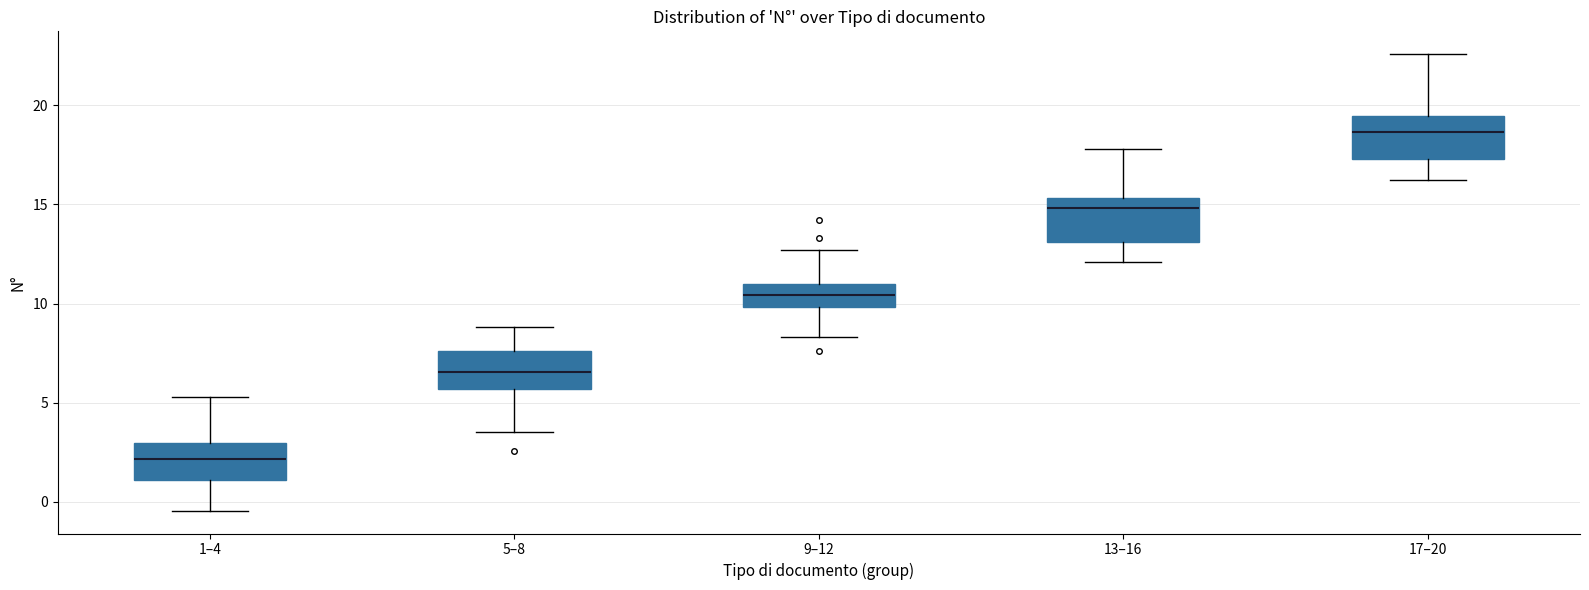

Where does the lower whisker of the box for 9–12 end on the y-axis? The values are not printed on the chart, so give them approximately, as read against the axis.

8.5